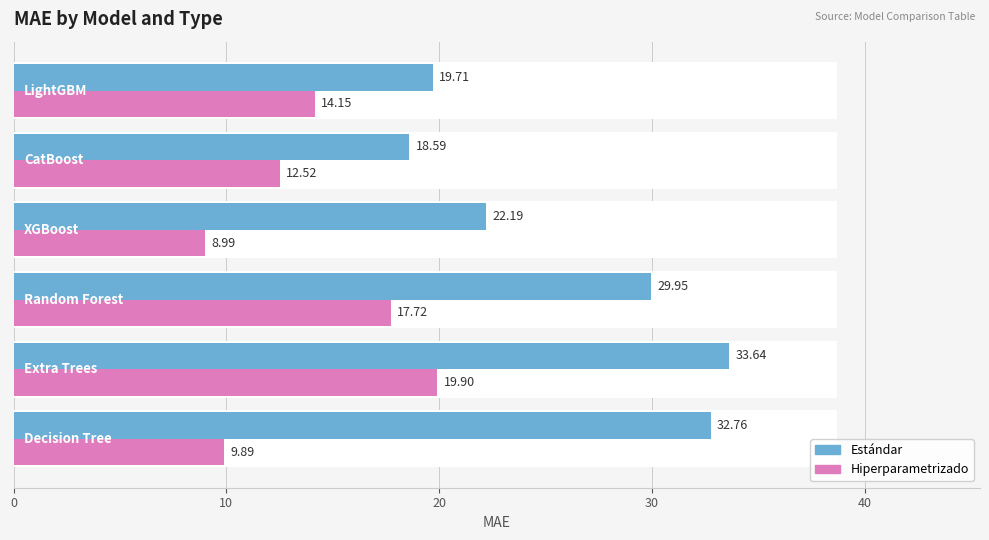

What is the average value of the Estándar series?

26.1